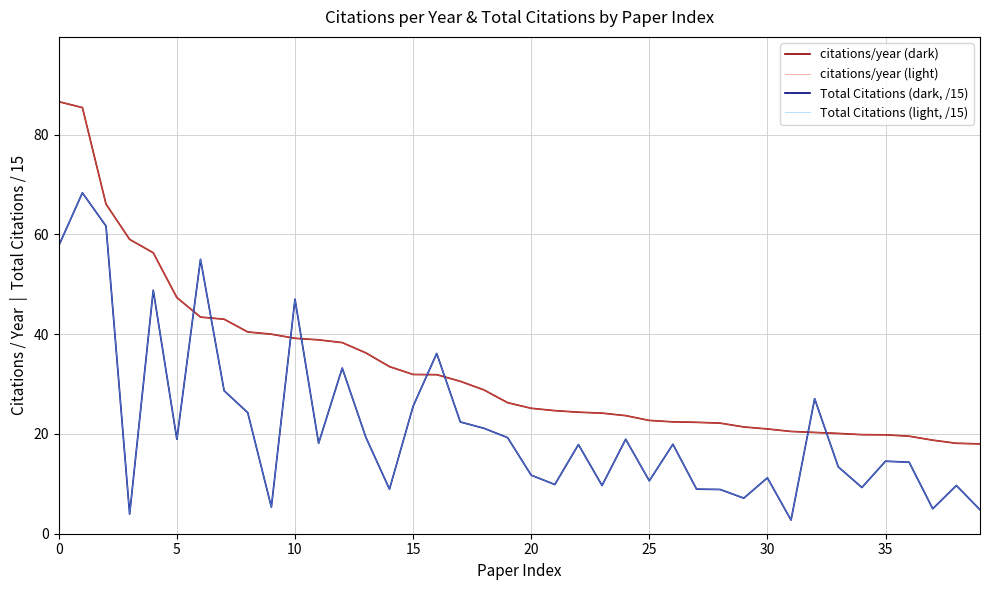

What is the minimum value shown in the chart?

2.7